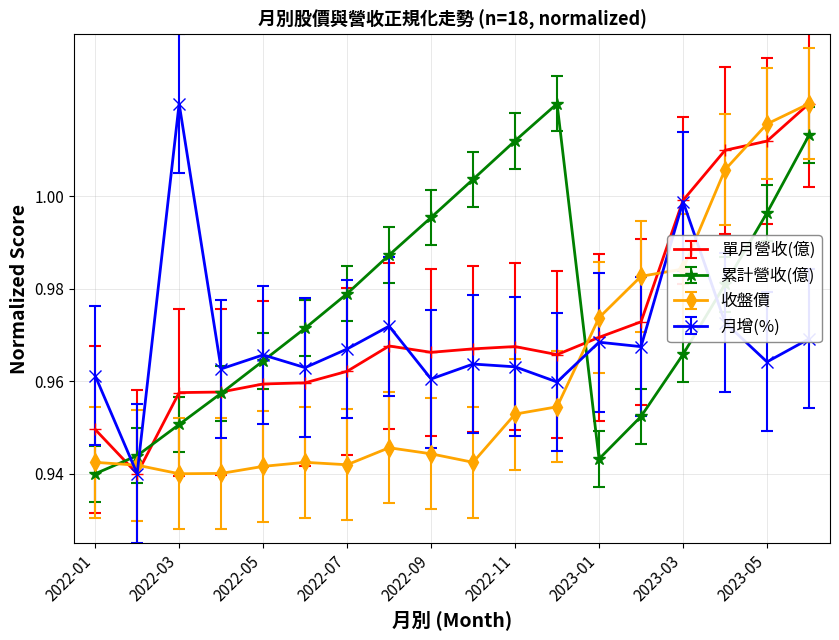

In 累計營收(億), how many points are higher than both neighbors (excluding endpoints)?

1